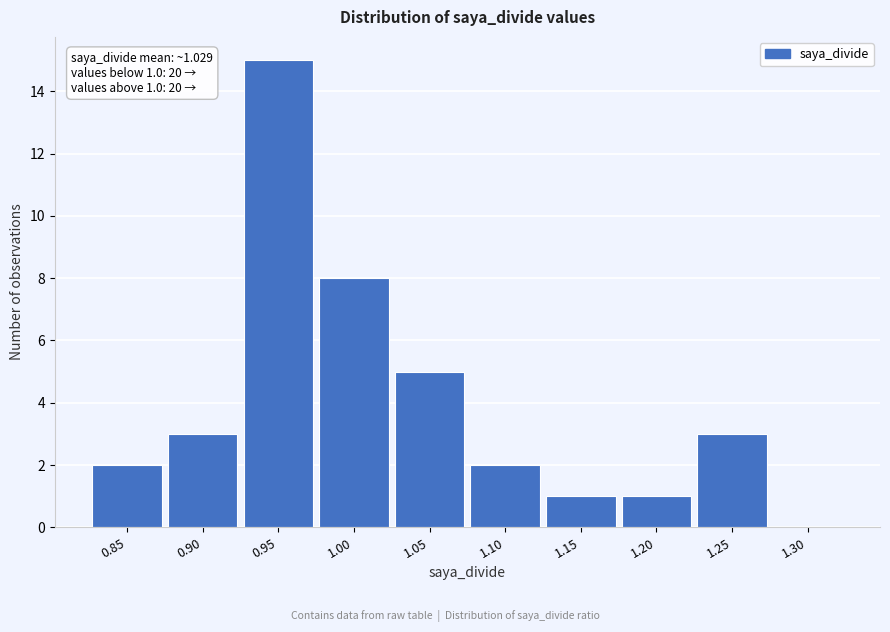

Reading right to left, extract all data points from this chart.

1.30=0	1.25=3	1.20=1	1.15=1	1.10=2	1.05=5	1.00=8	0.95=15	0.90=3	0.85=2